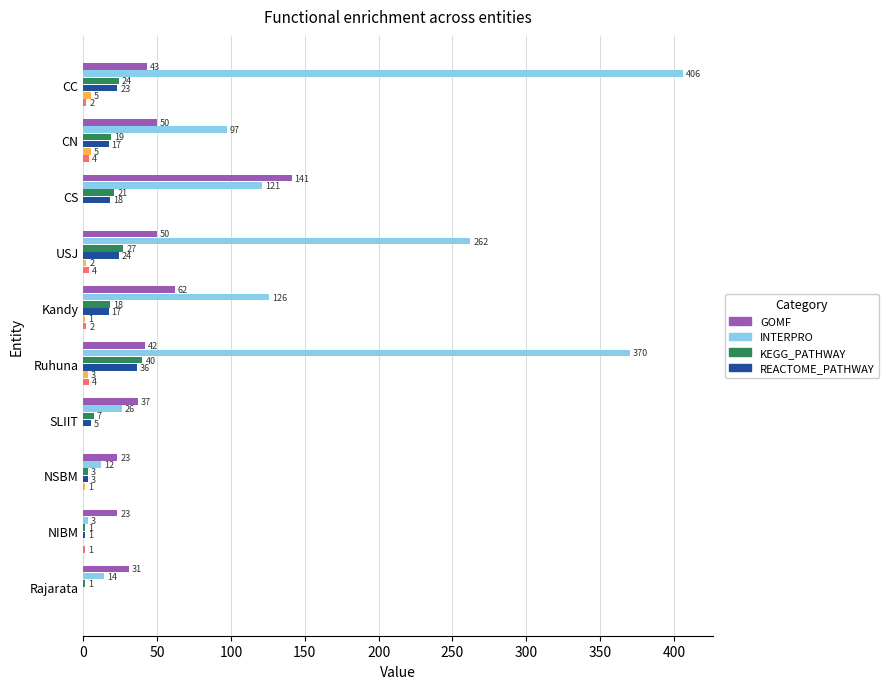

What is the total value across all series at Rajarata?

46